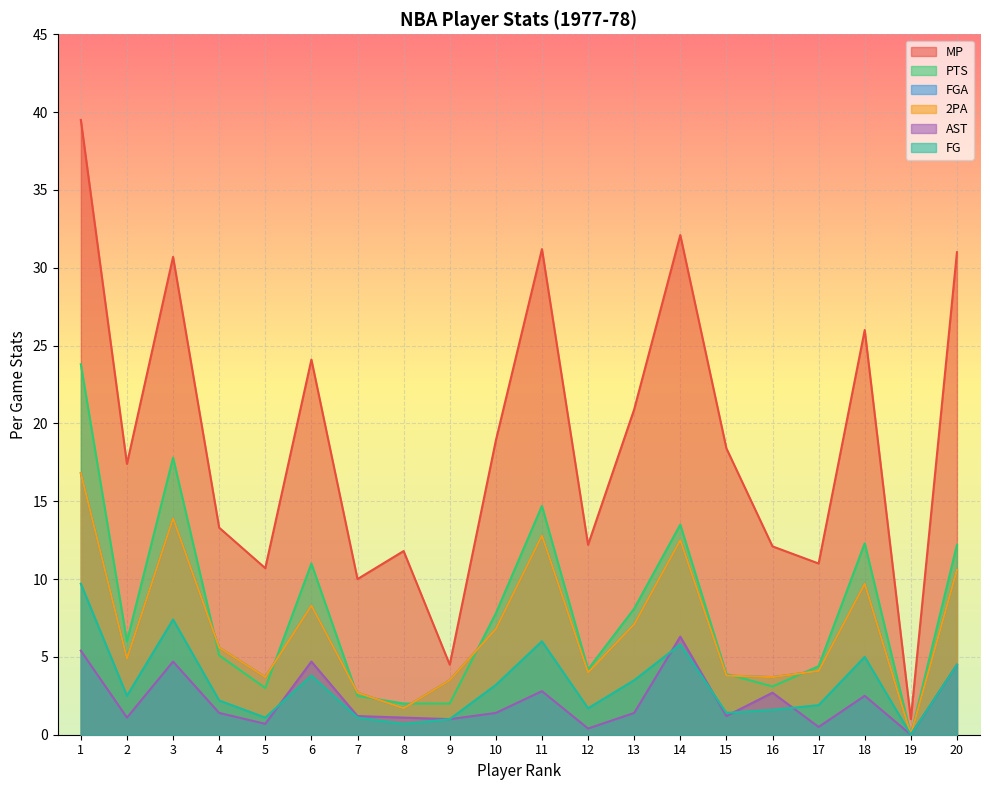

What is the sum of the PTS values at 15 and 1?

27.7